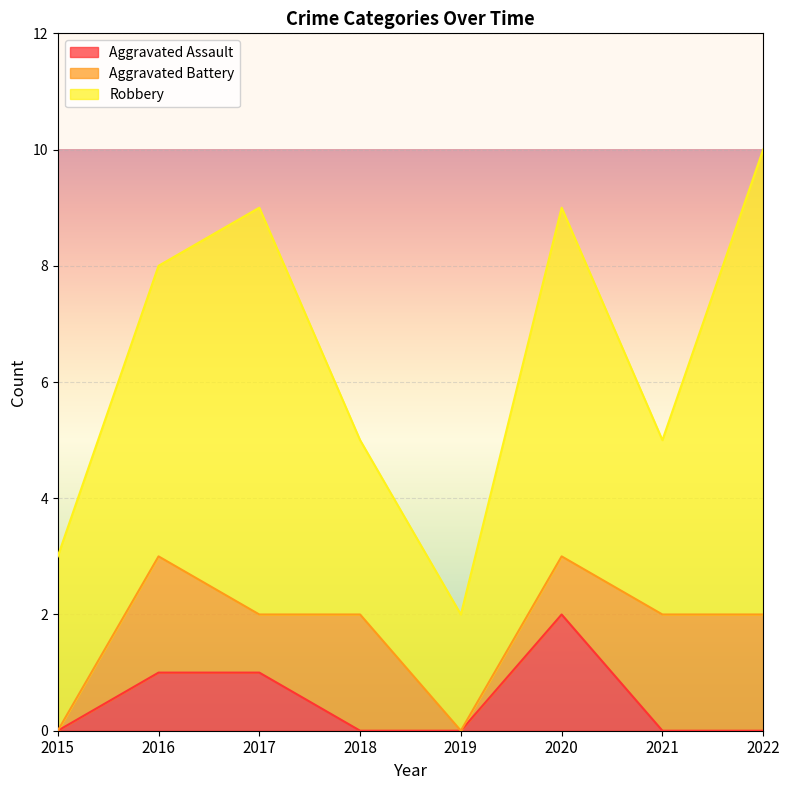

At which category is the sum across all series the highest?

2022